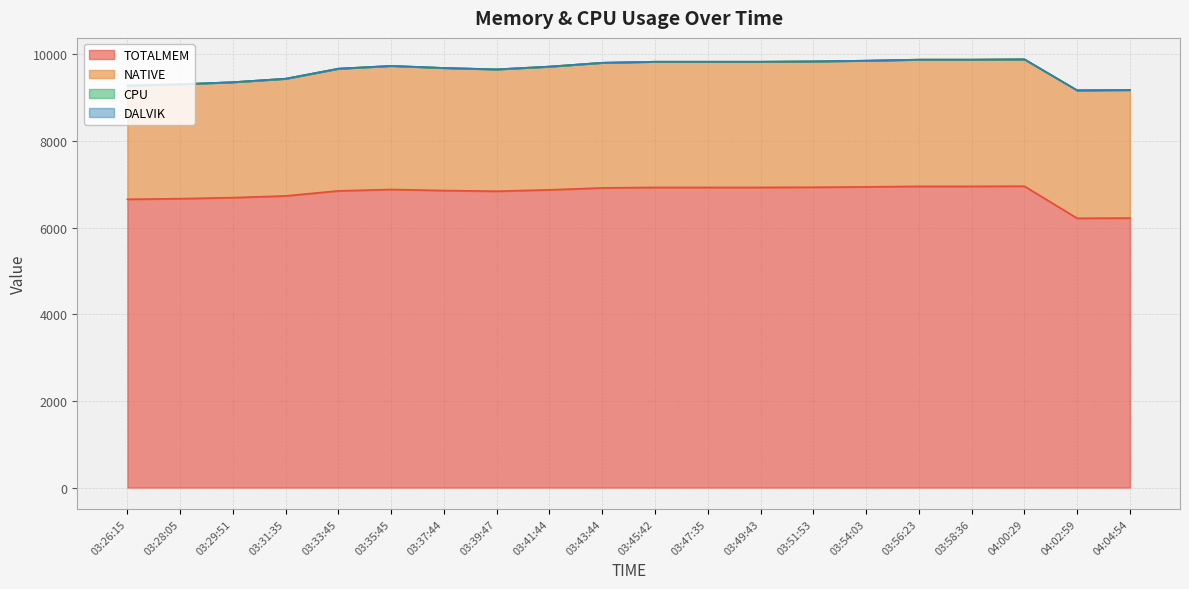

What is the label of the 12th point from the left?

03:47:35